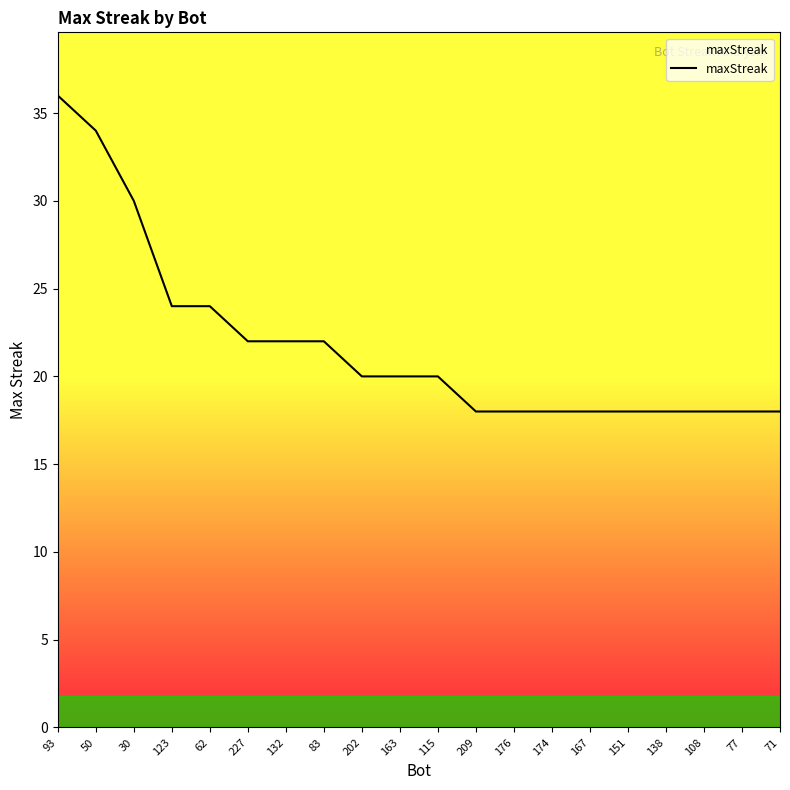

What is the minimum value shown in the chart?

18